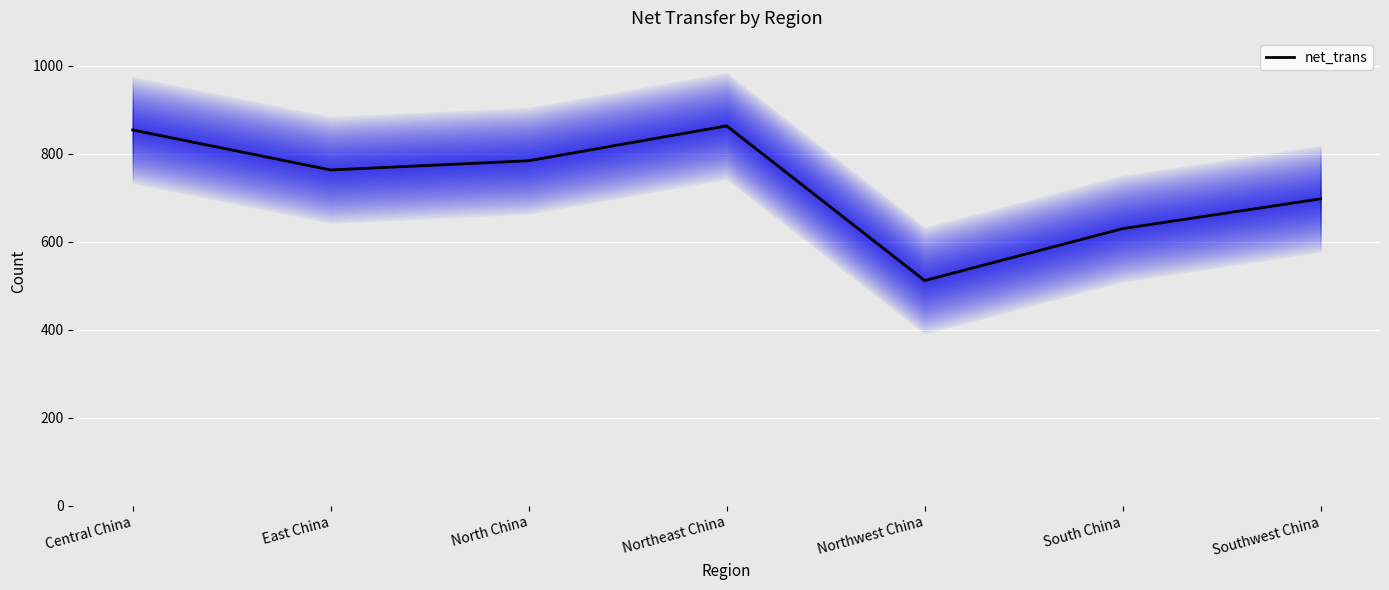

What is the difference between the maximum and minimum values?

351.6